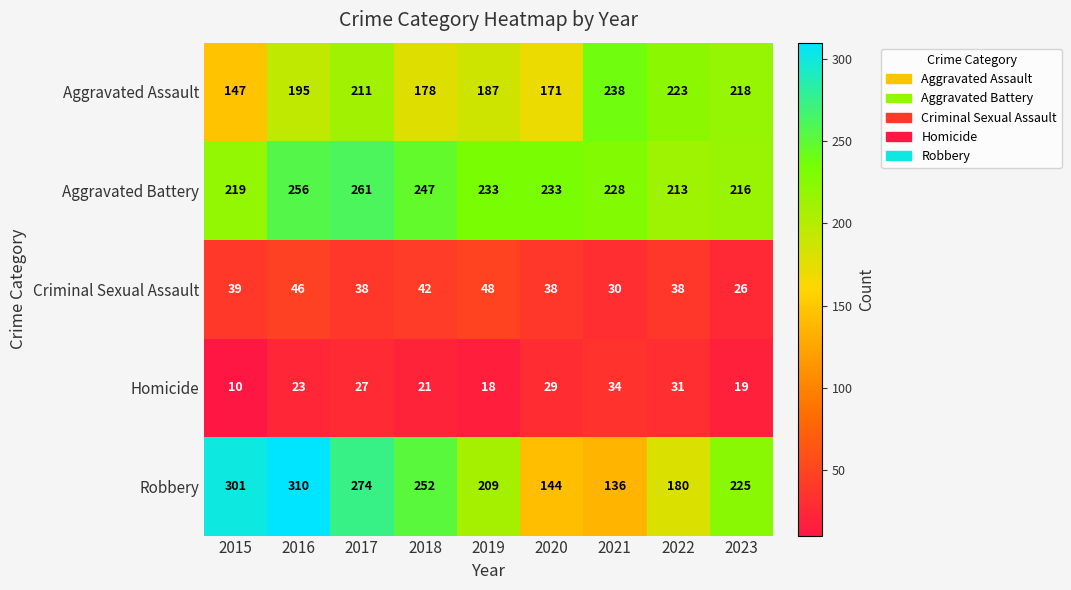

Which series has the largest total across all categories?

Aggravated Battery